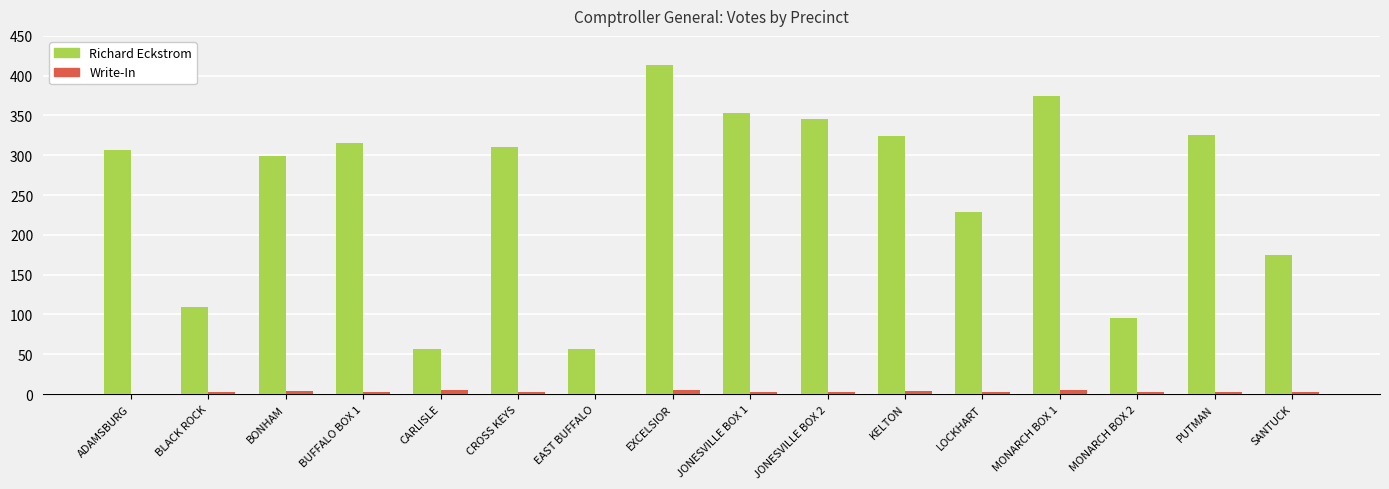

Which category has the highest value in the Richard Eckstrom series?

EXCELSIOR